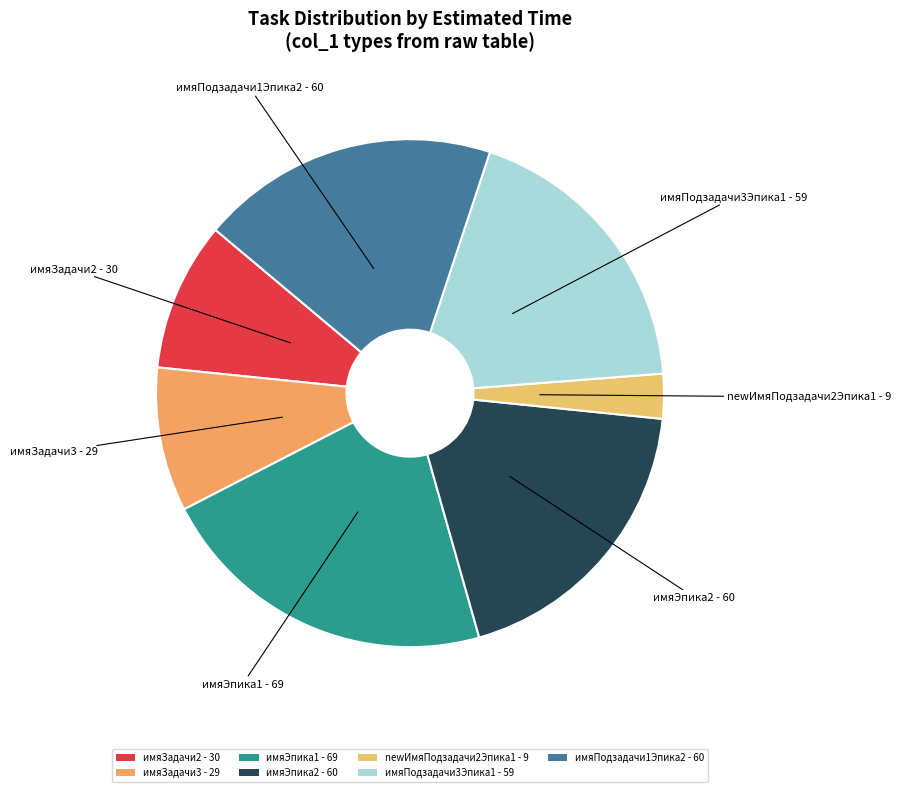

The имяЭпика1 slice represents 22% of the pie. True or false?

True